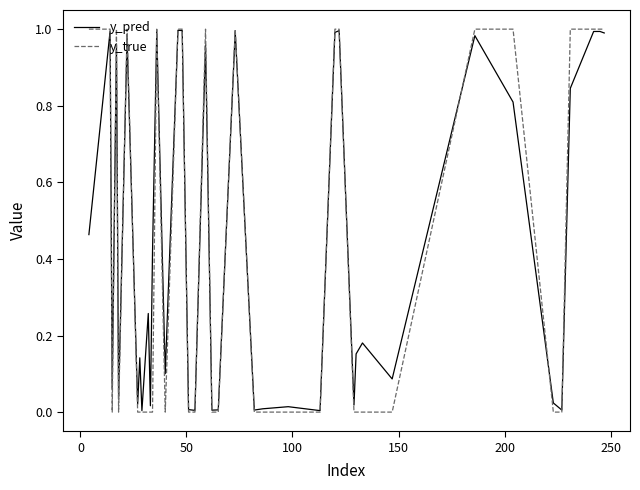

Which series has the largest range (max minus min)?

y_true